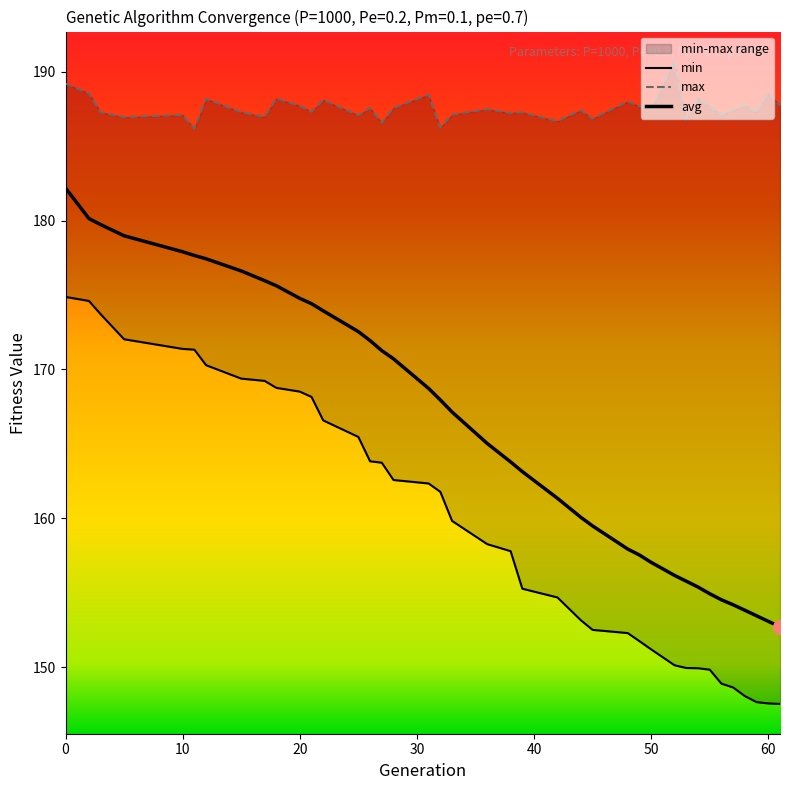

What is the difference between the highest and lowest values at 17?

17.7